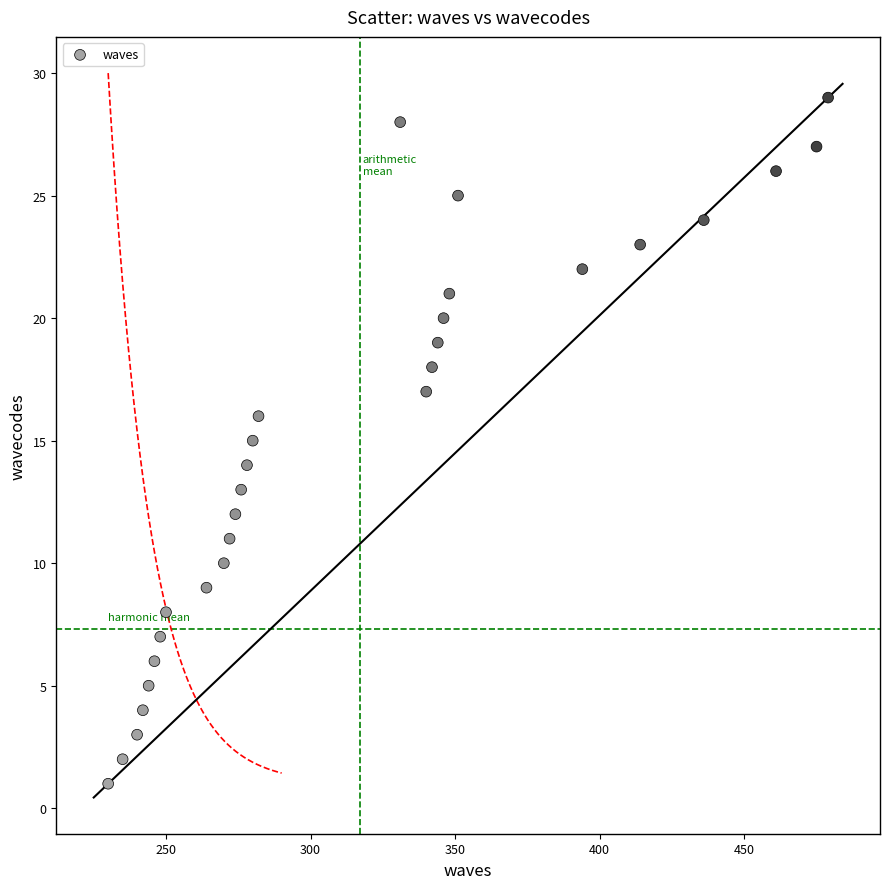

What is the range of X values (max minus min)?

249